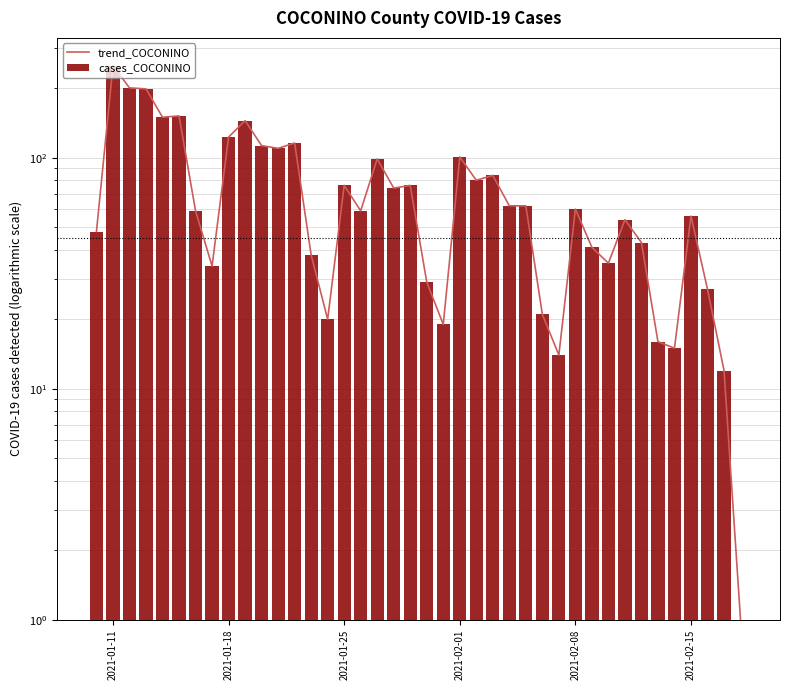

What is the value of the cases_COCONINO bar at the 34th from the left?

43